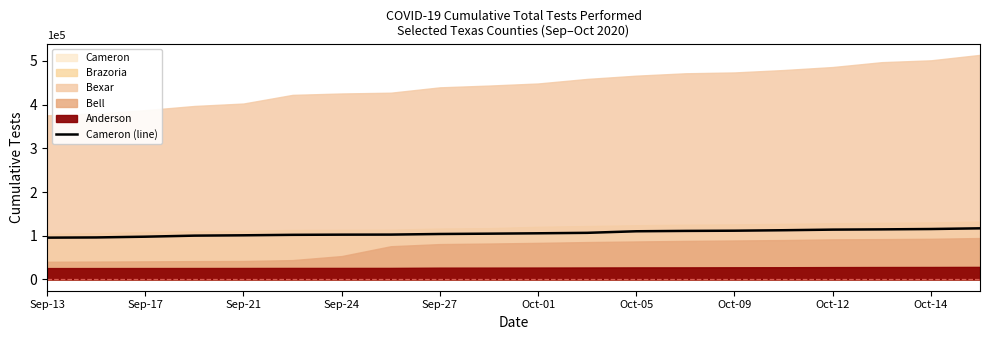

True or false: there are more than 0 points higher than both neighbors.

False